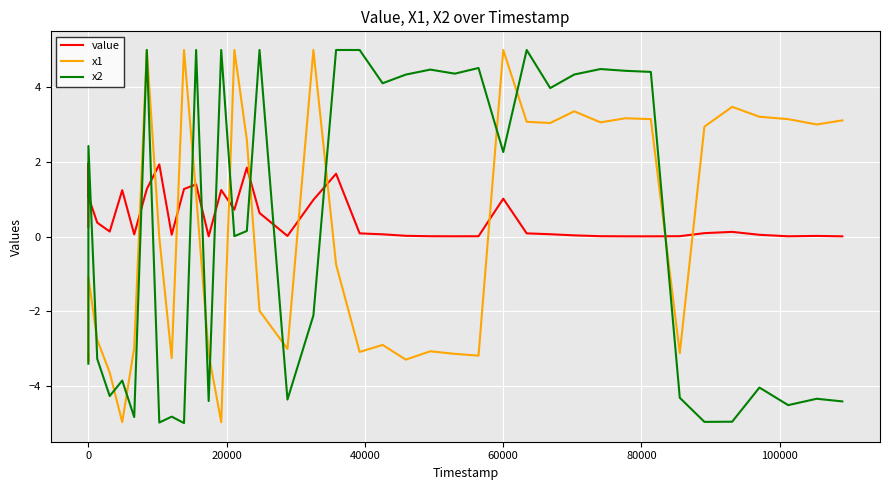

True or false: x2 and value cross at least once.

True